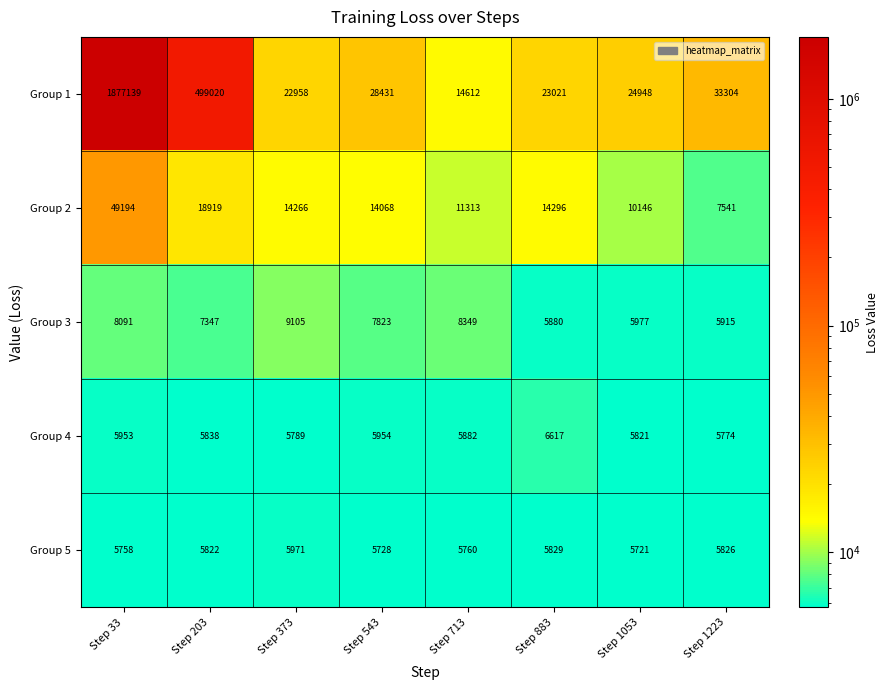

Which series has the largest total across all categories?

Group 1